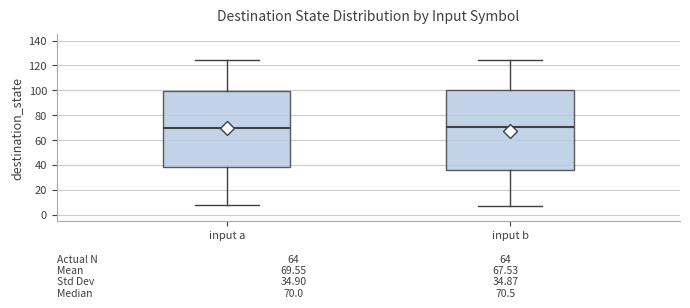

Comparing the boxes themselves (not the whiskers), which one is the tallest?

input b